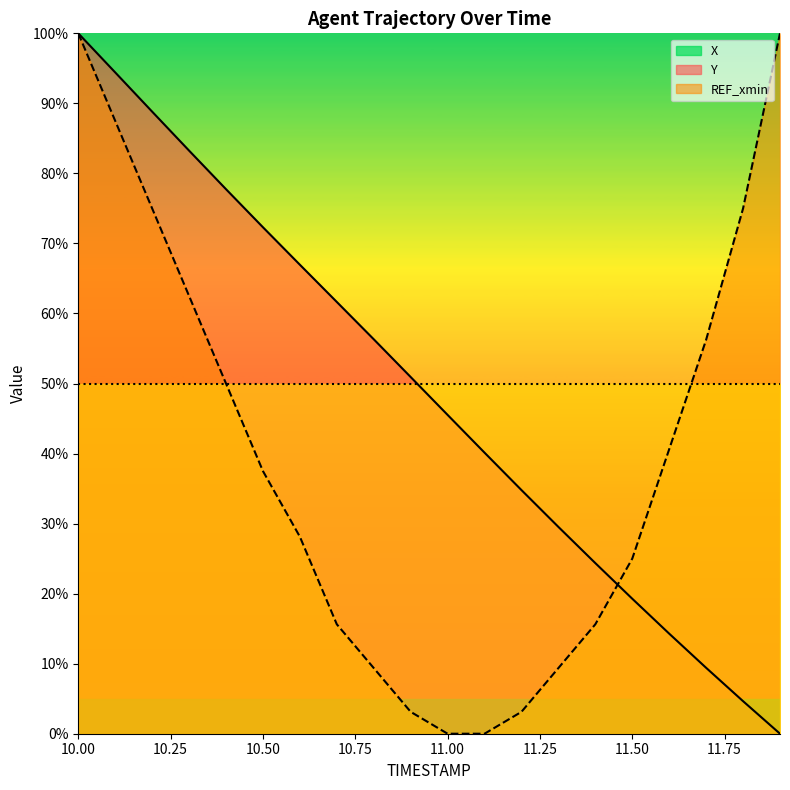

Is the value of X at 11.5 greater than the value of Y at 10.1?

No